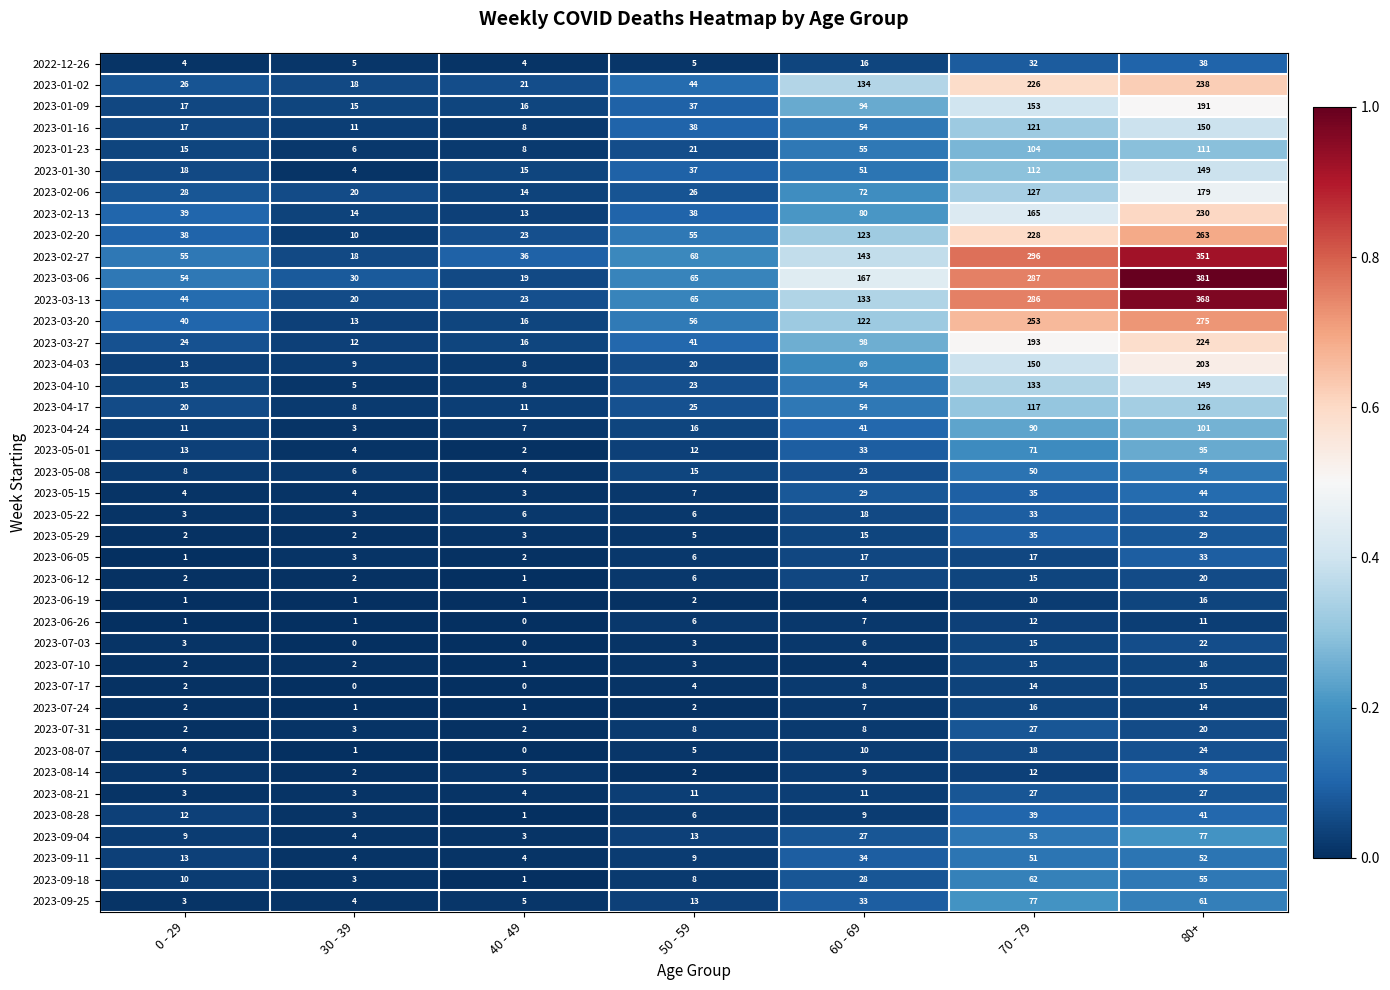

What is the spread (max minus min) of values at 40 - 49?

36